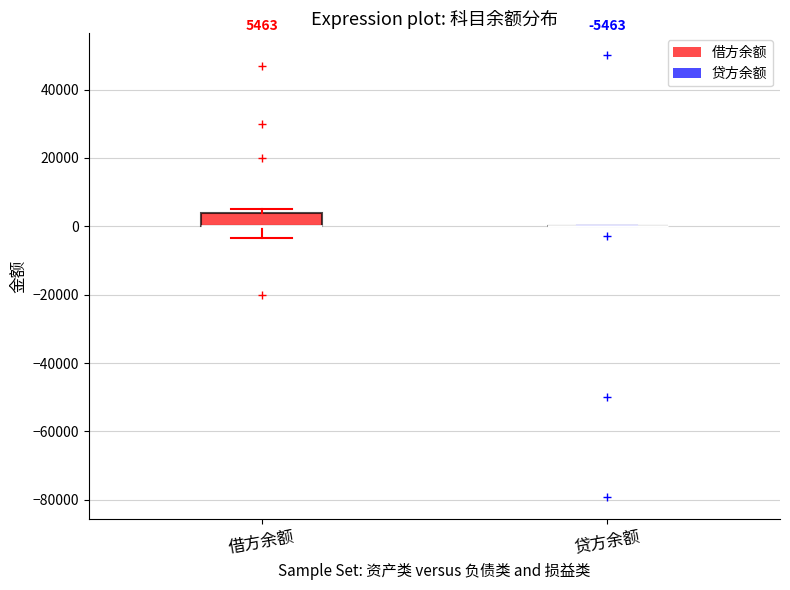

Which box is the tallest, from its lower edge to its upper edge?

借方余额